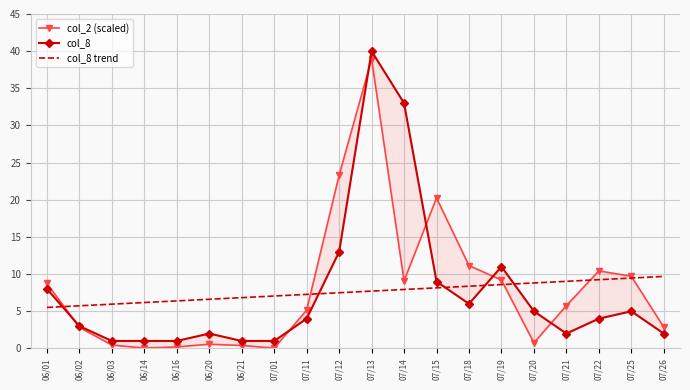

The col_2 (scaled) series shows 8.7 at 06/01. True or false?

True